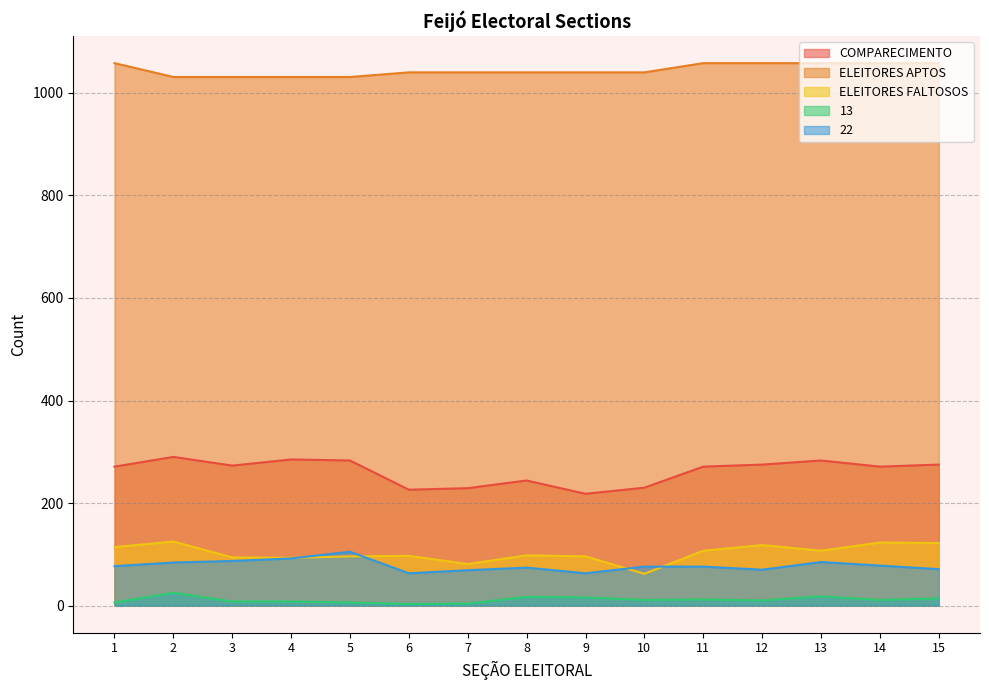

True or false: 22 has more than 0 interior local peaks.

True